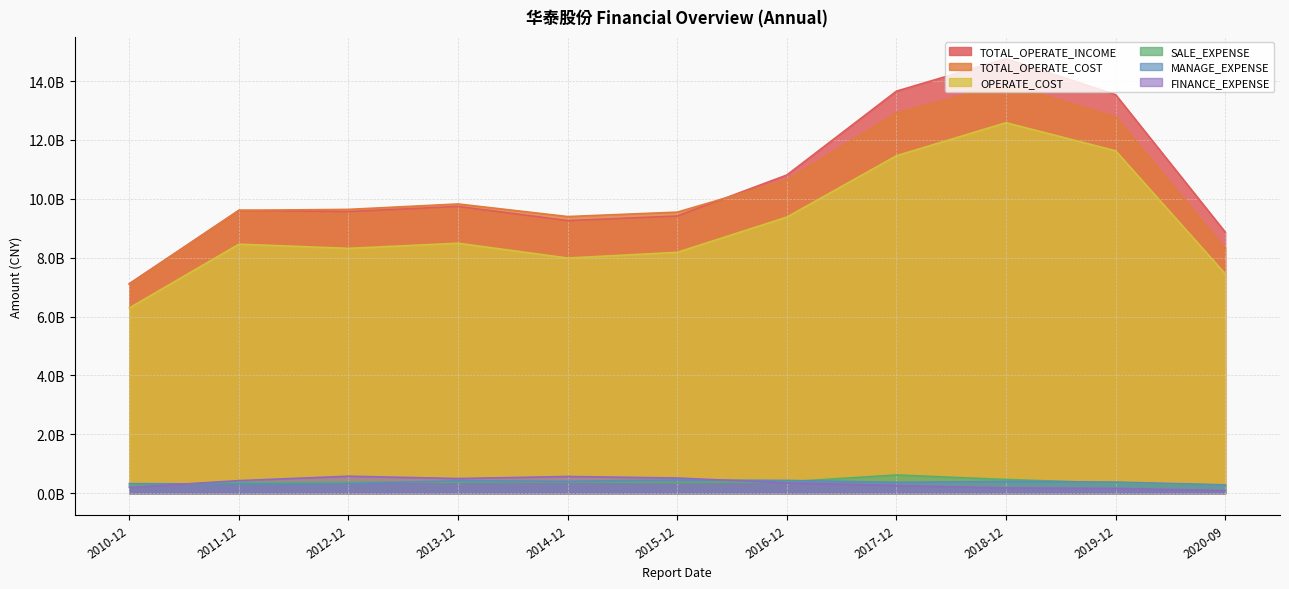

Reading right to left, transcribe all the data shown in this chart.

TOTAL_OPERATE_INCOME: 8869978267.4	13538816480.4	14763348003.4	13658917355.6	10809907033.5	9416782085.5	9261782279.1	9743049747.0	9567404468.4	9608637716.6	7117866508.3
TOTAL_OPERATE_COST: 8304799496.3	12784680156.9	13893905572.6	12918050938.6	10639229253.6	9548818912.2	9398017060.7	9826002660.5	9641853363.2	9609602877.6	7095674082.1
OPERATE_COST: 7452866259.1	11632376787.5	12587012397.7	11465134818.5	9380360968.4	8183291138.3	7989370726.9	8492312743.2	8317944863.7	8459819310.2	6293791527.5
SALE_EXPENSE: 275348166.9	341718329.6	465198771.1	618772647.6	385111693.6	361620297.8	385749802.2	378135383.4	370040709.0	360429323.9	260836948.0
MANAGE_EXPENSE: 283415018.9	376958716.9	400748421.2	368889334.8	434165093.8	449549730.1	403761708.2	422297246.0	326002128.0	309118858.1	324327903.0
FINANCE_EXPENSE: 89032556.8	162887729.9	177623188.7	261362507.3	350590051.2	515687197.3	567694780.5	497898114.1	576591127.5	426986140.9	193576914.8